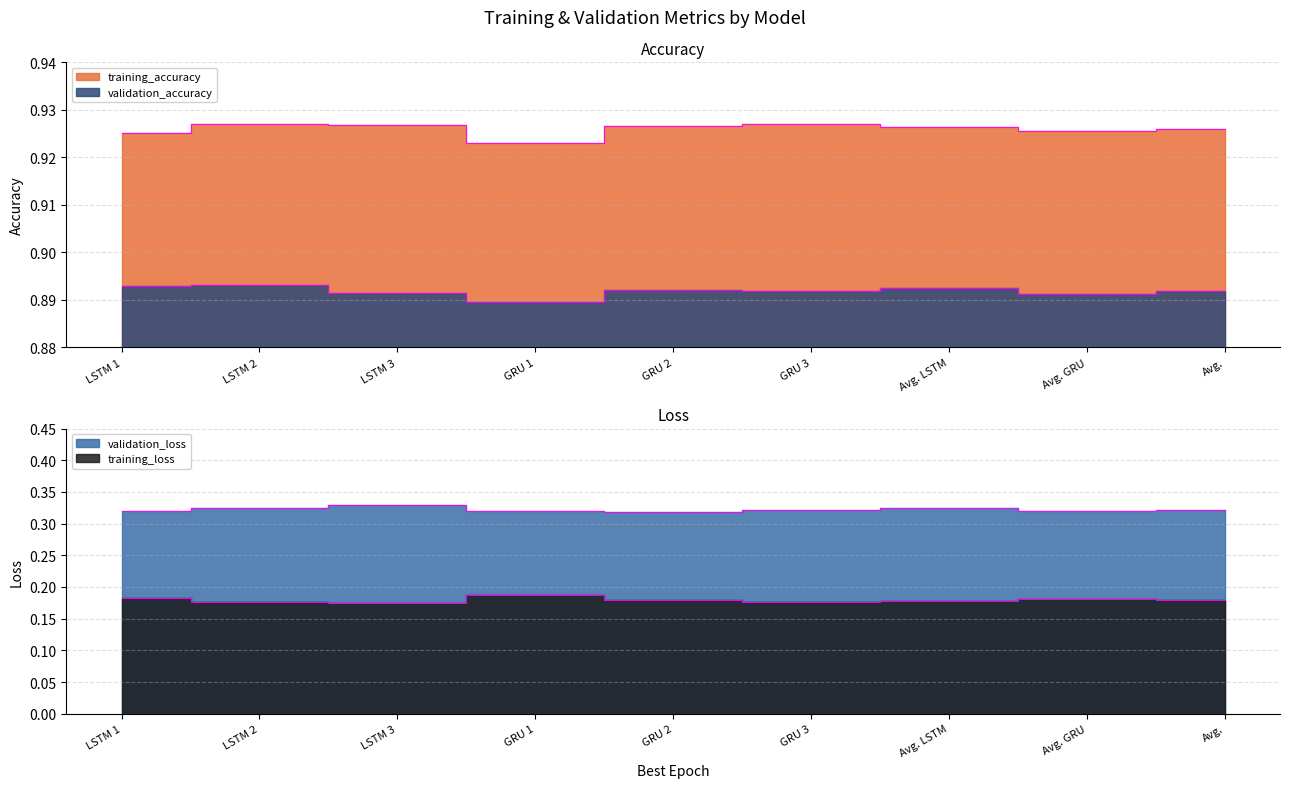

Where is training_loss nearest to the value 0?

LSTM 3